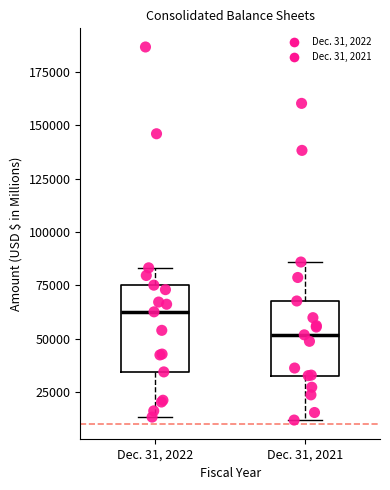

Which box's median line is the lowest?

Dec. 31, 2021